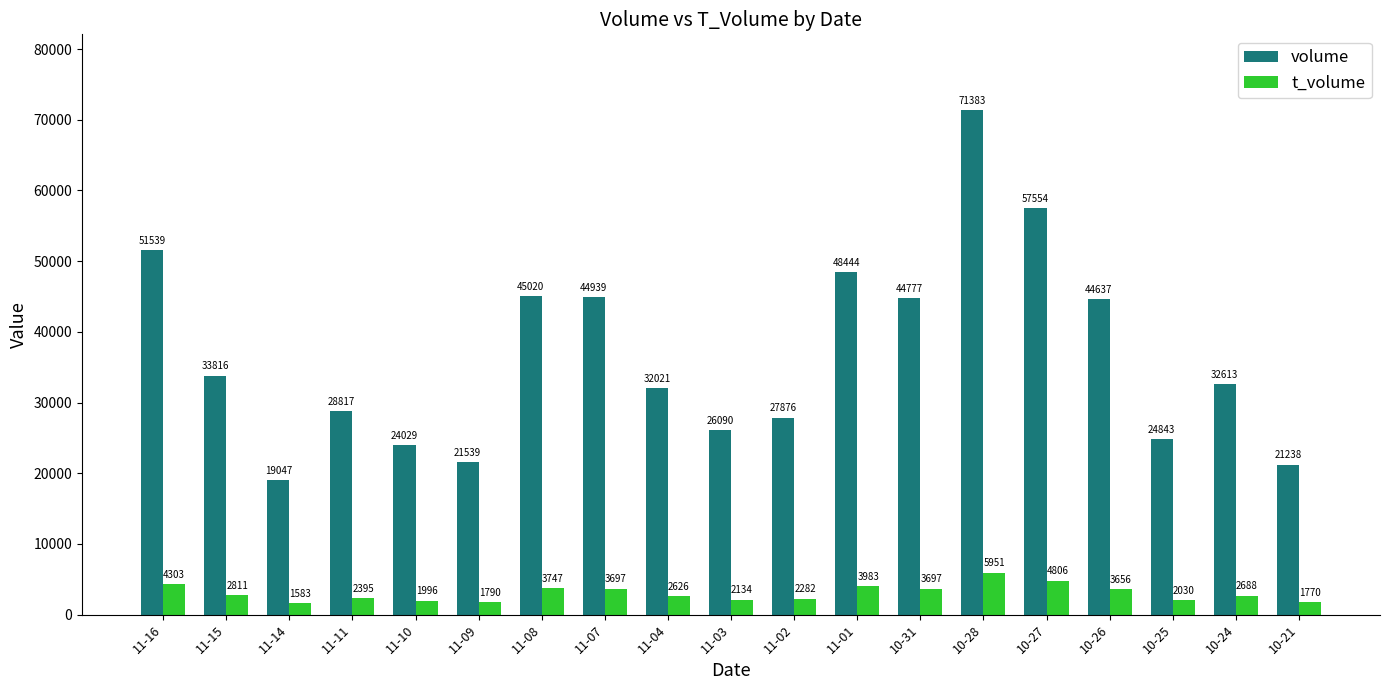

List the series in order of their overall mean, highest first.

volume, t_volume